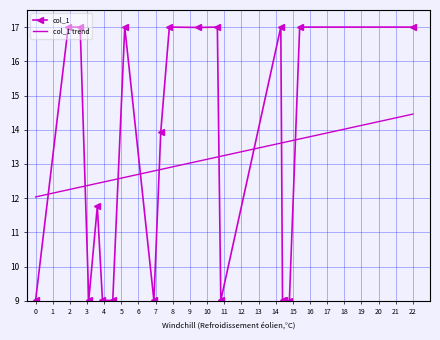

What is the maximum value shown in the chart?

17.0